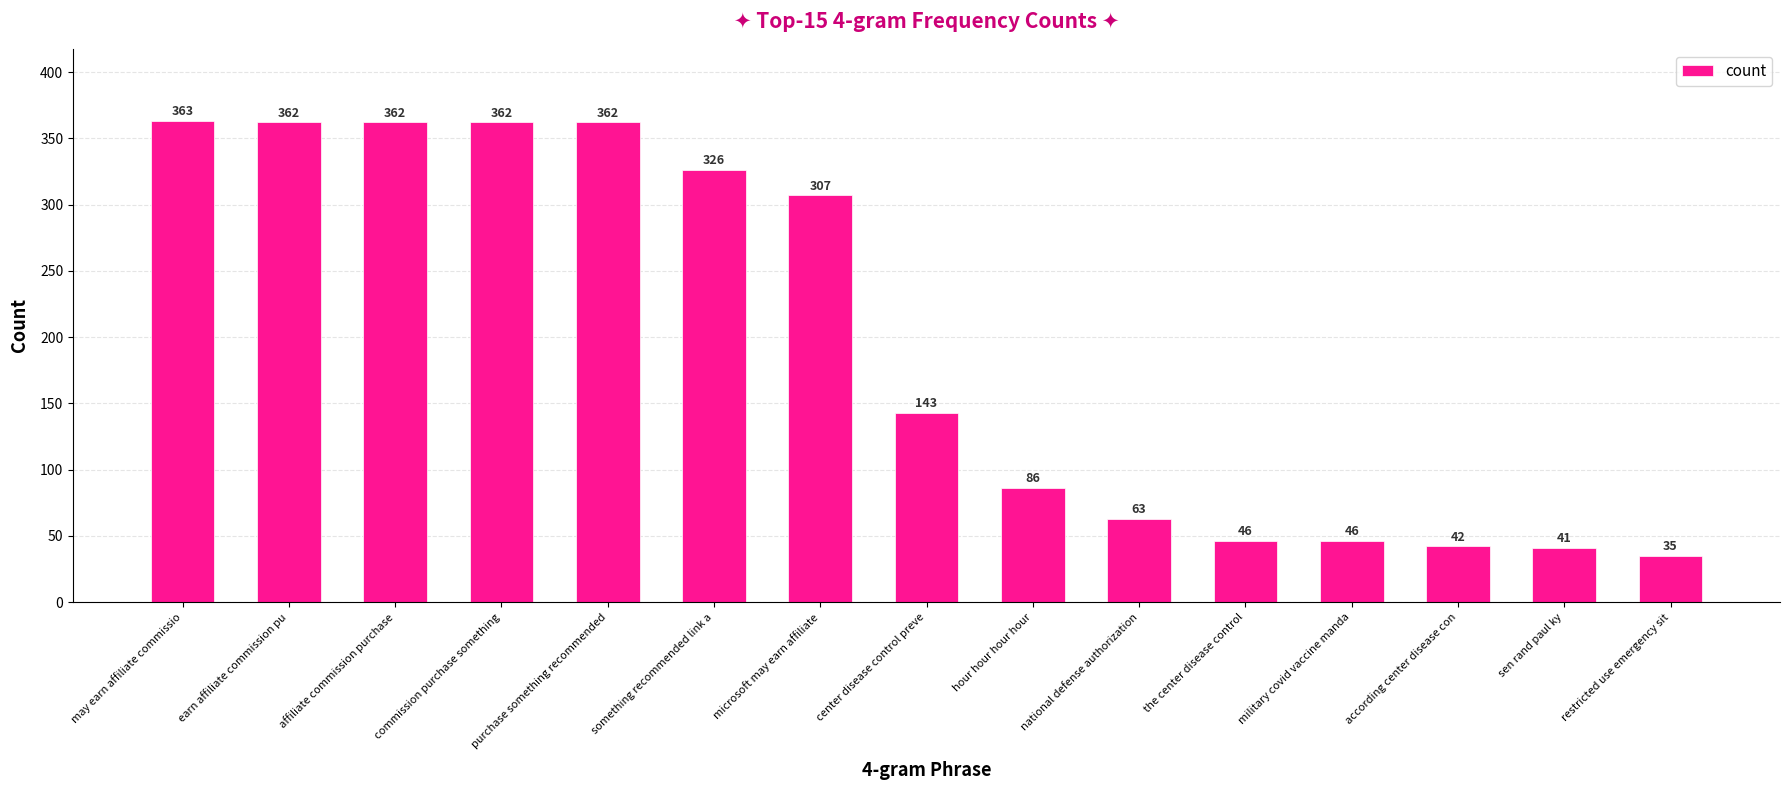

At which label does the data first exceed 143?

may earn affiliate commissio